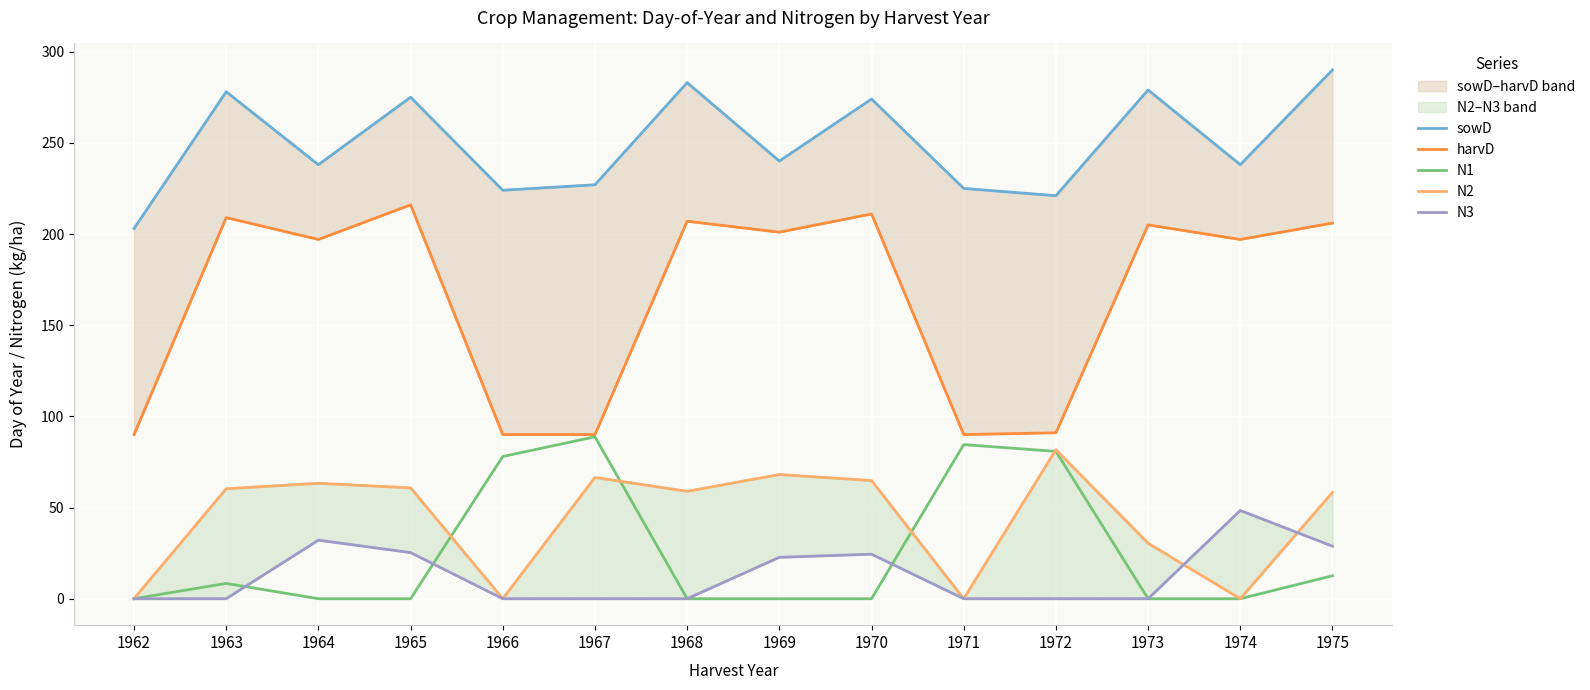

True or false: N1 has more than 0 points higher than both neighbors.

True